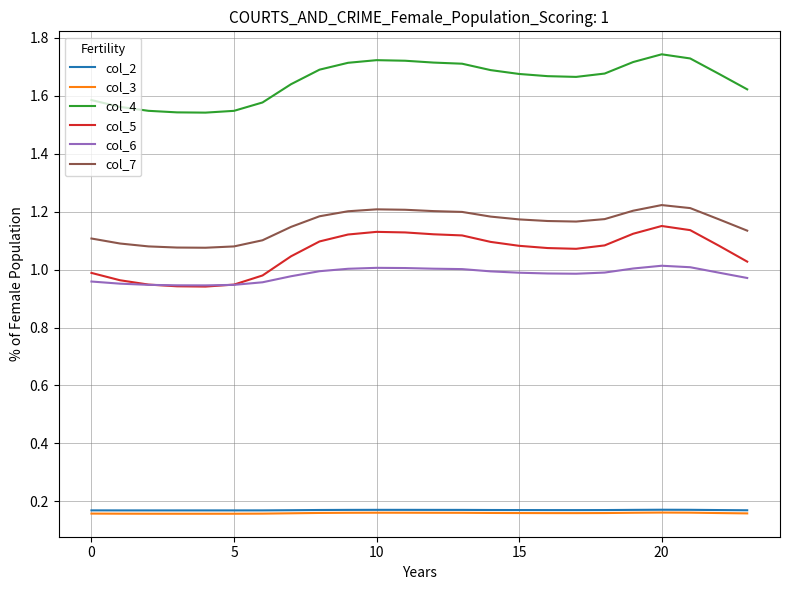

True or false: col_5 and col_2 cross at least once.

False